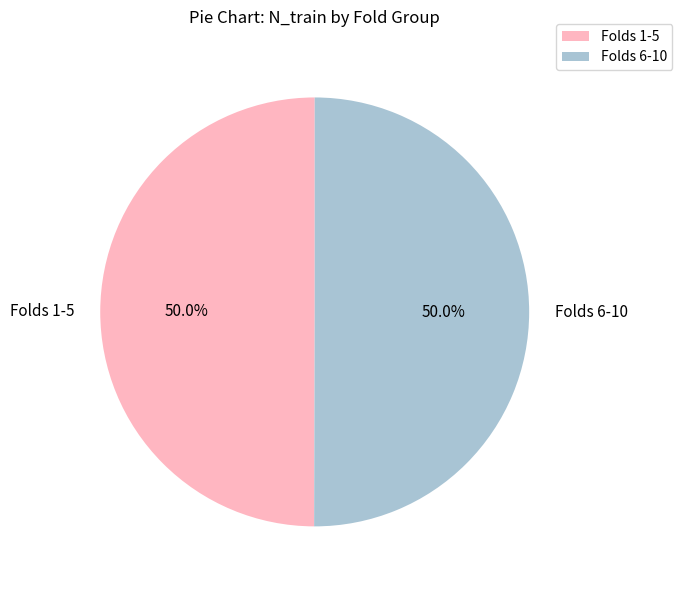

What is the ratio of the value at Folds 6-10 to the value at Folds 1-5?

1.0